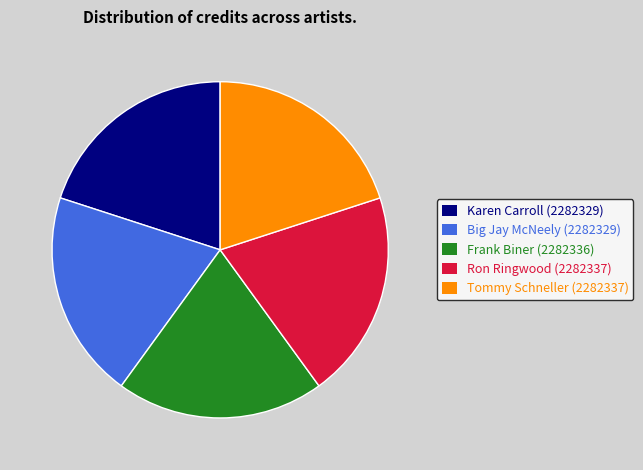

Does Big Jay McNeely represent more than half of the total?

No